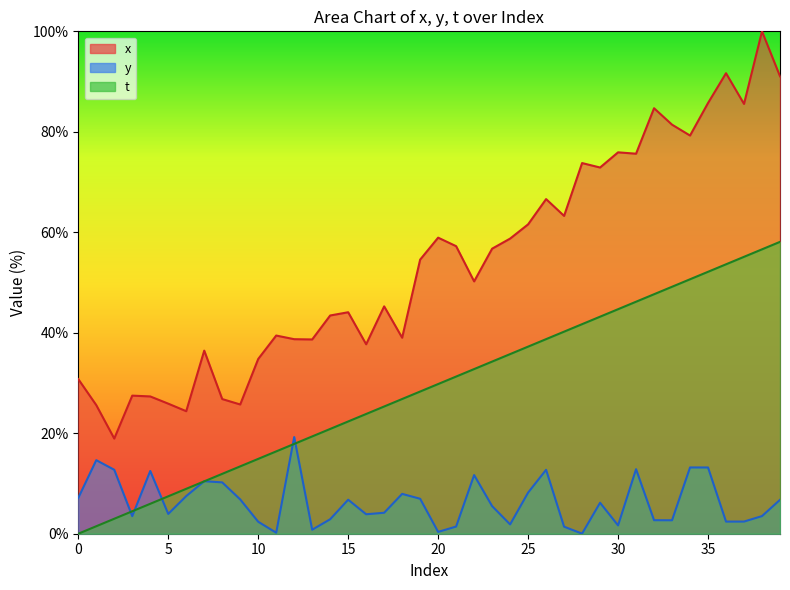

At 13, list the series in order from largest to smallest.

x, t, y